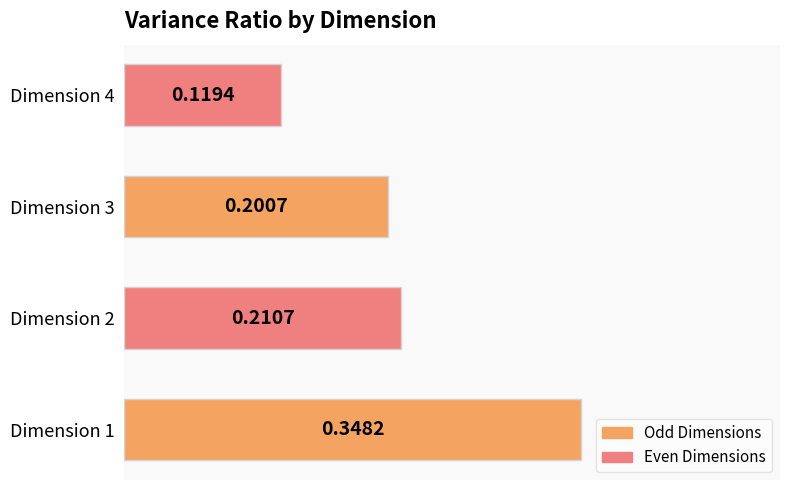

Which has a higher value, Dimension 3 or Dimension 4?

Dimension 3